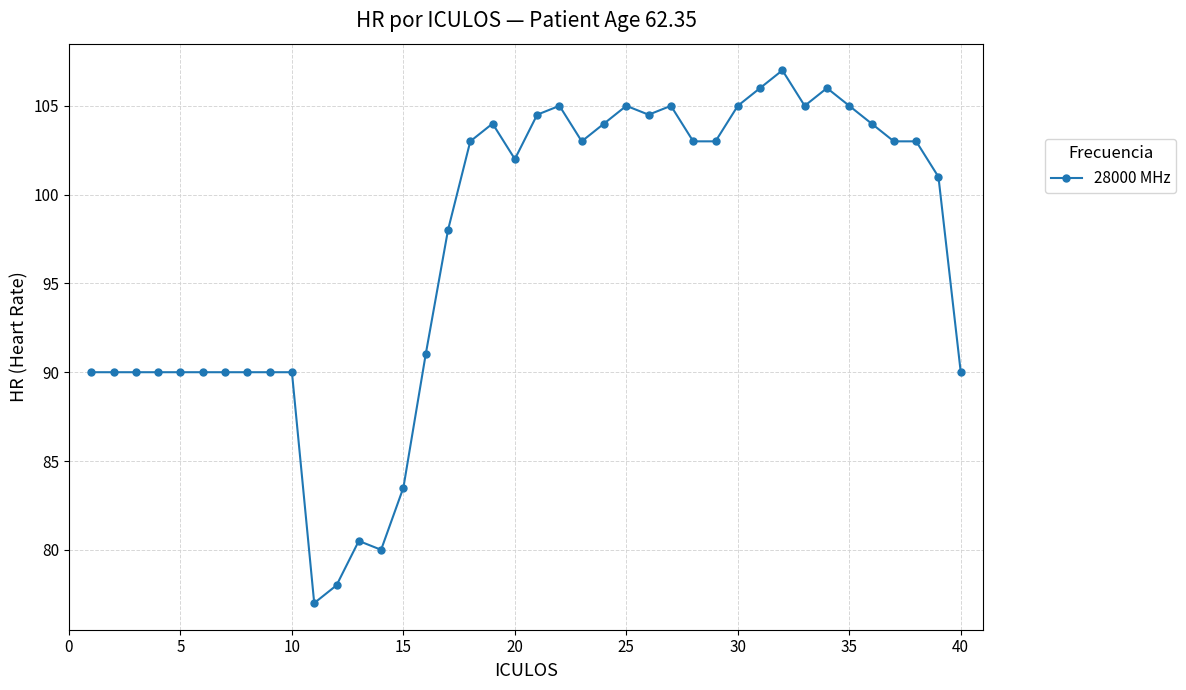

How many values are below 103?

20